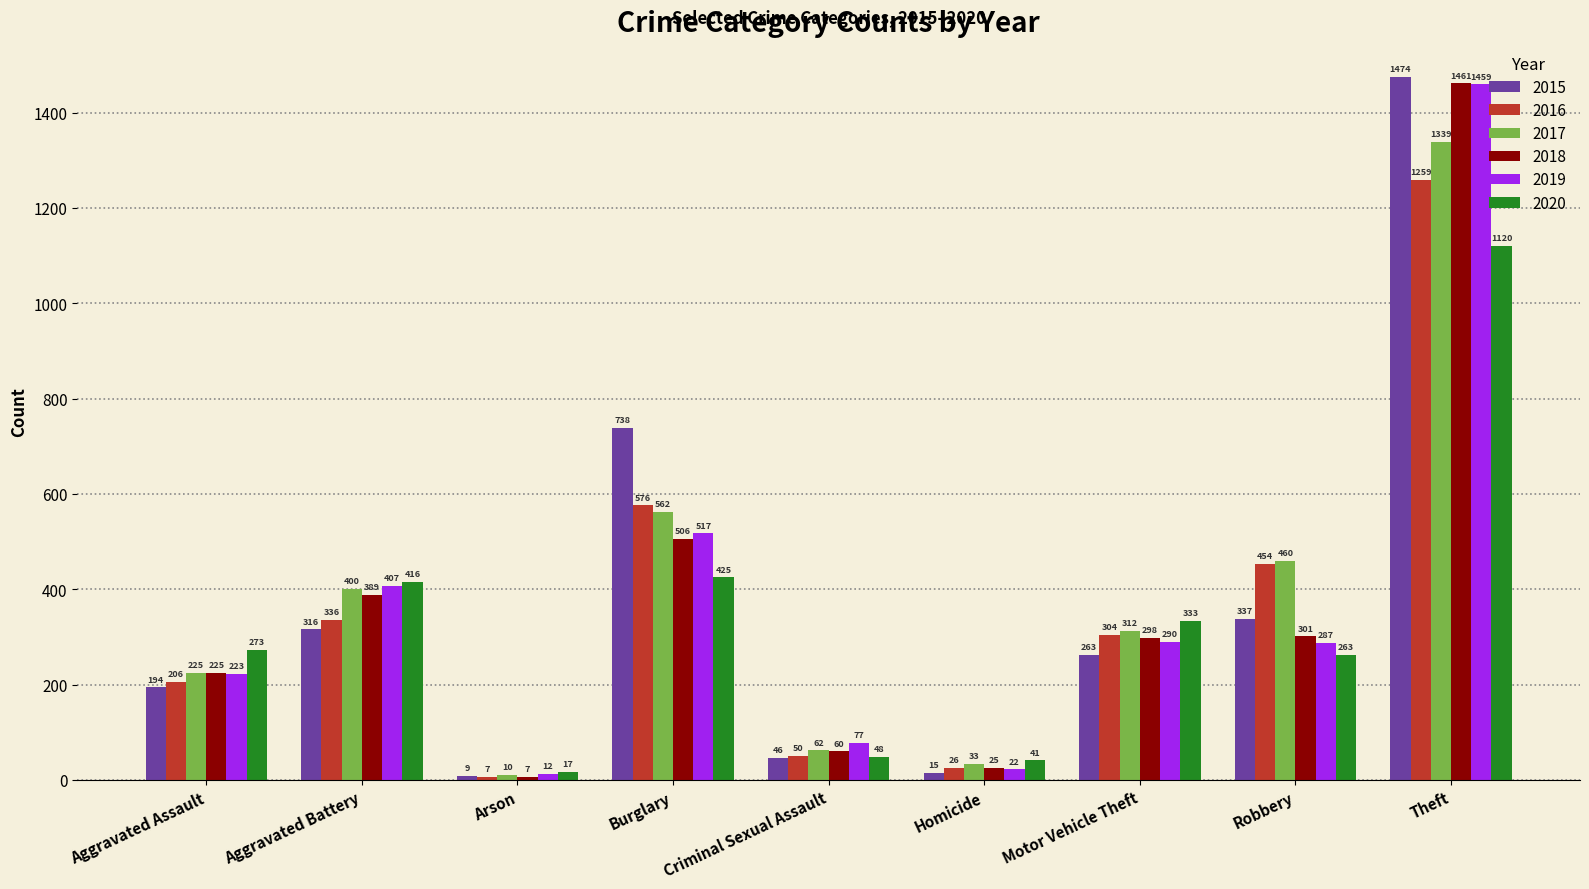

The 2019 series shows 509 at Motor Vehicle Theft. True or false?

False